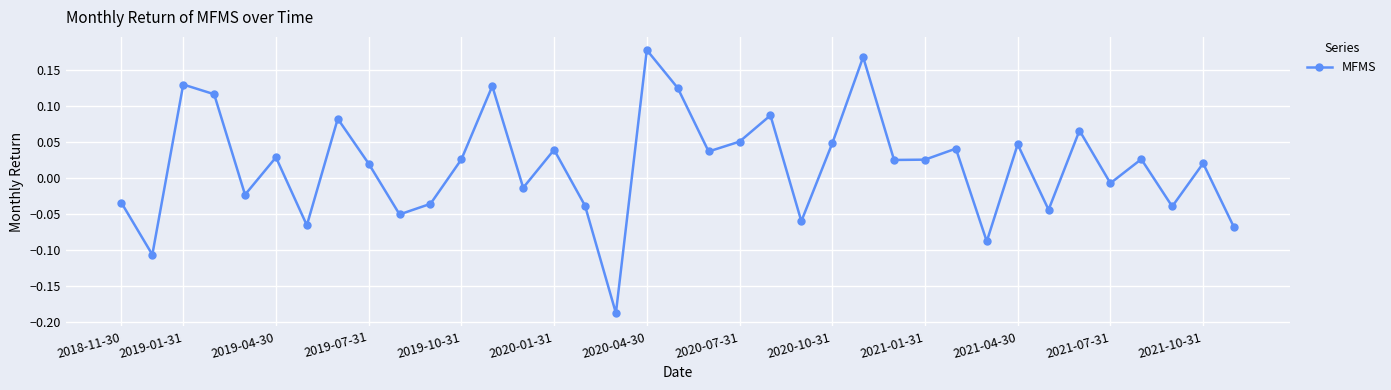

What is the difference between the second highest and minimum values?

0.4